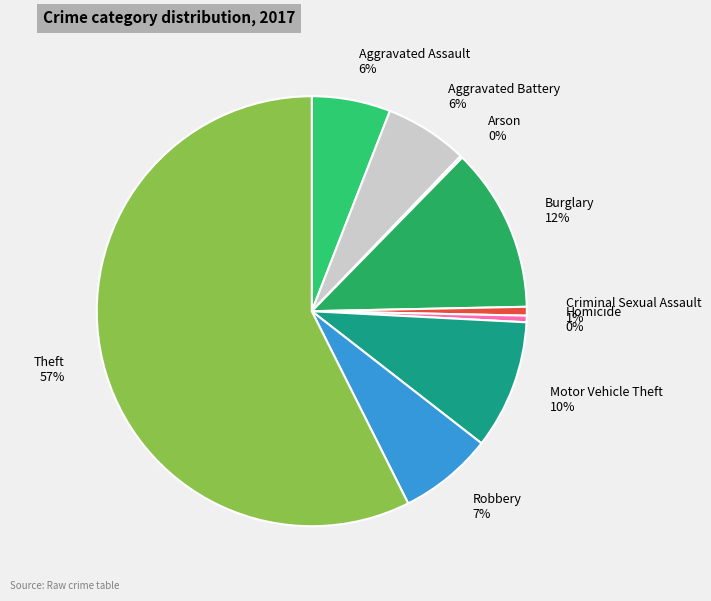

To the nearest percent, what is the average slice percentage?

11%